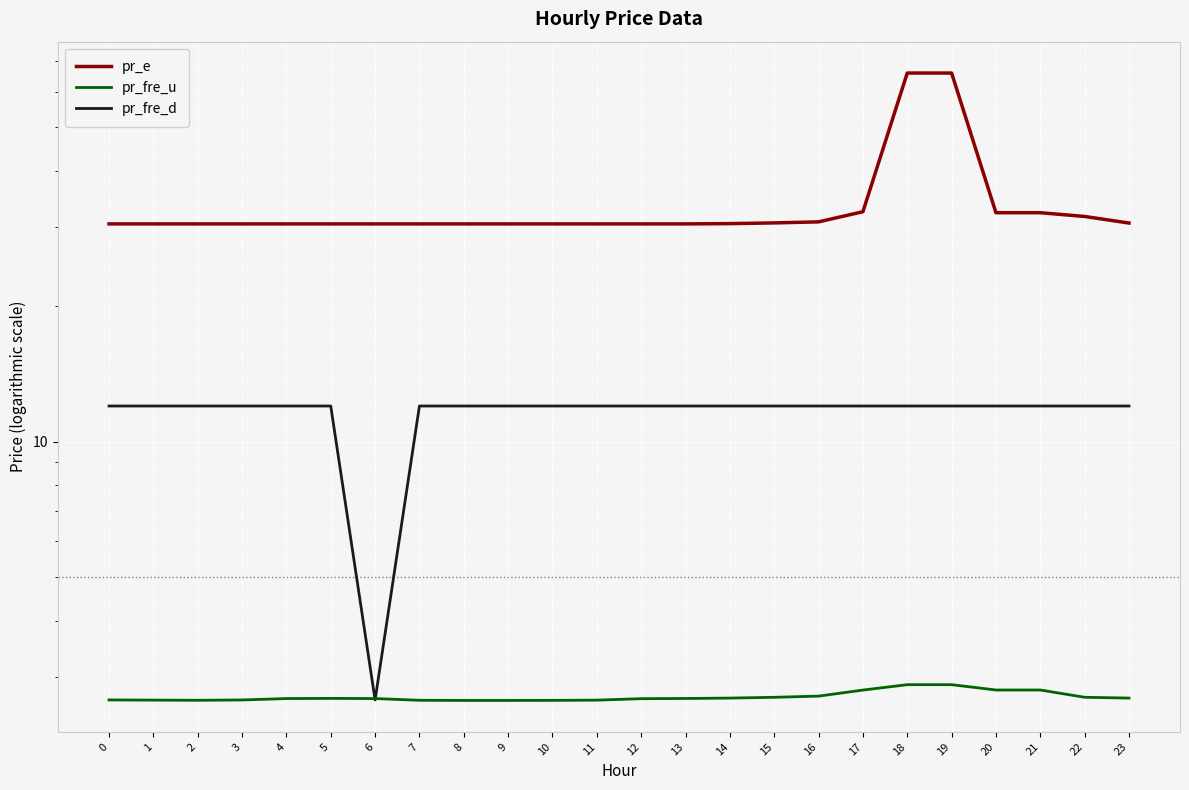

What is the smallest value displayed?

2.7